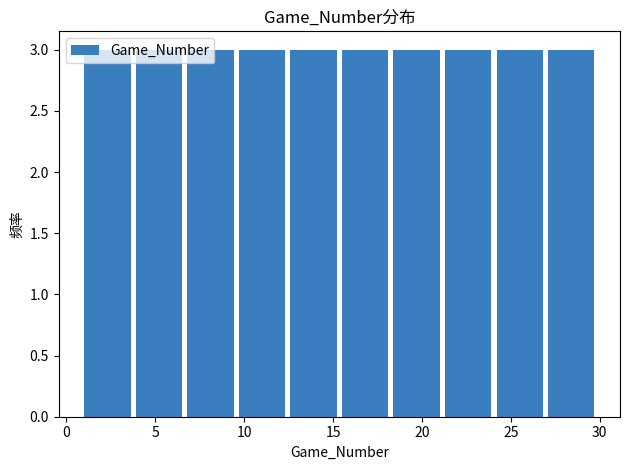

What is the height of the bar covering 6.8 to 9.7 on the x-axis? Neither the bar edges nor the heights are printed on the chart, so give them approximately, as read against the axes.

3